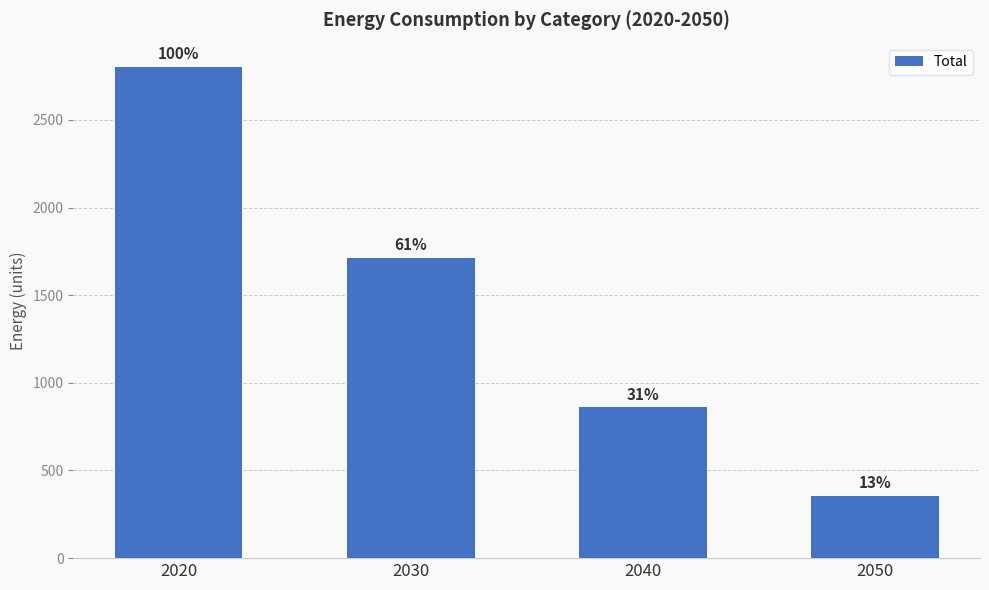

How many bars are there in total?

4